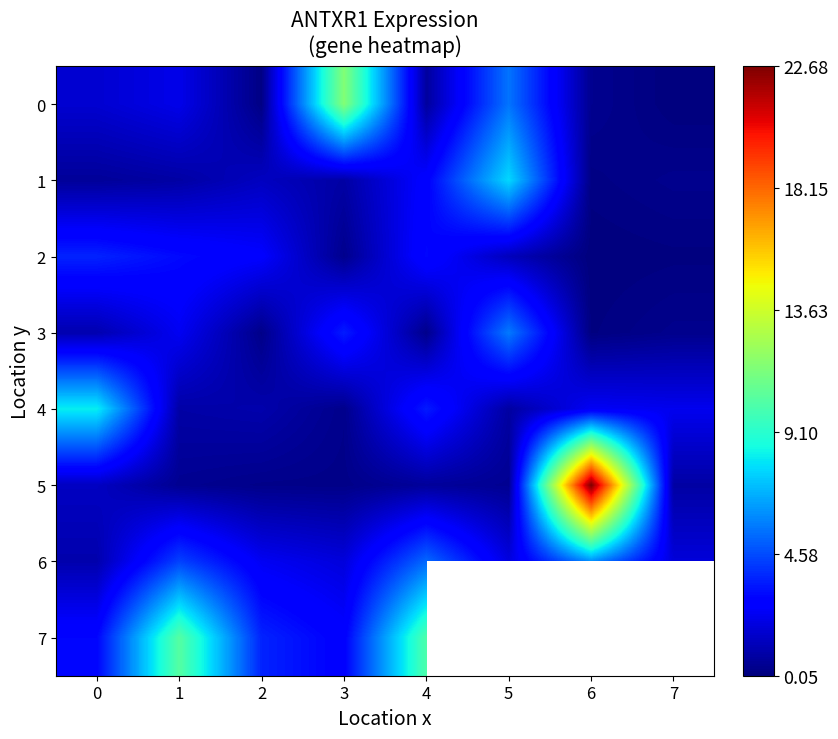

Read the 4 value at 6.

2.4